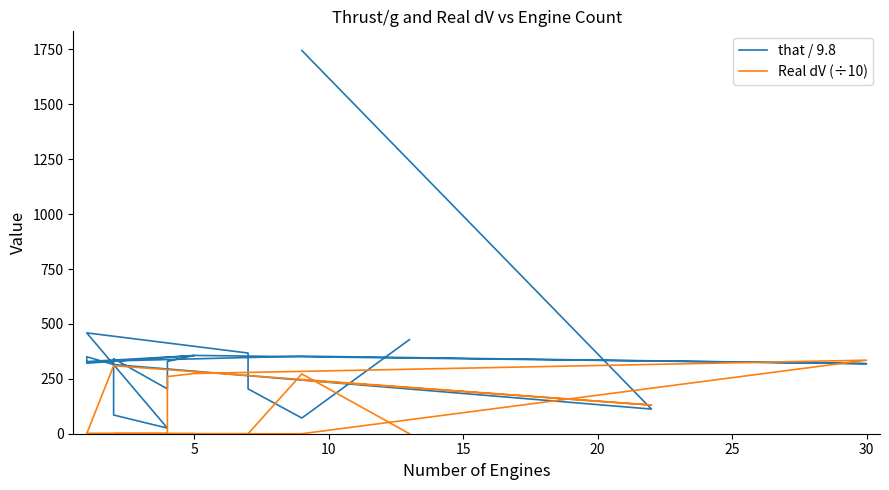

How many categories are shown in the chart?

20